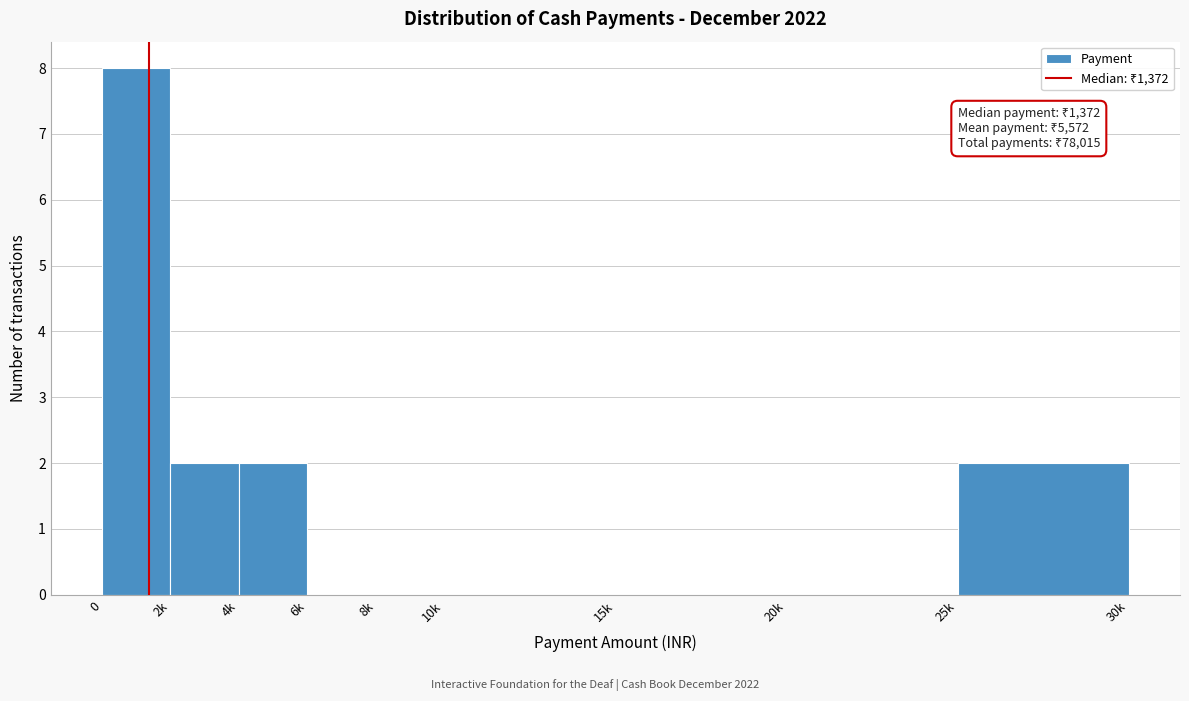

Reading left to right, list all the values displayed in this chart.

0=8	2k=2	4k=2	6k=0	8k=0	10k=0	15k=0	20k=0	25k=2